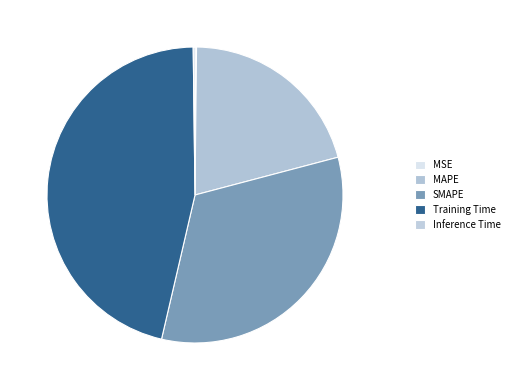

How many segments does this pie chart have?

5